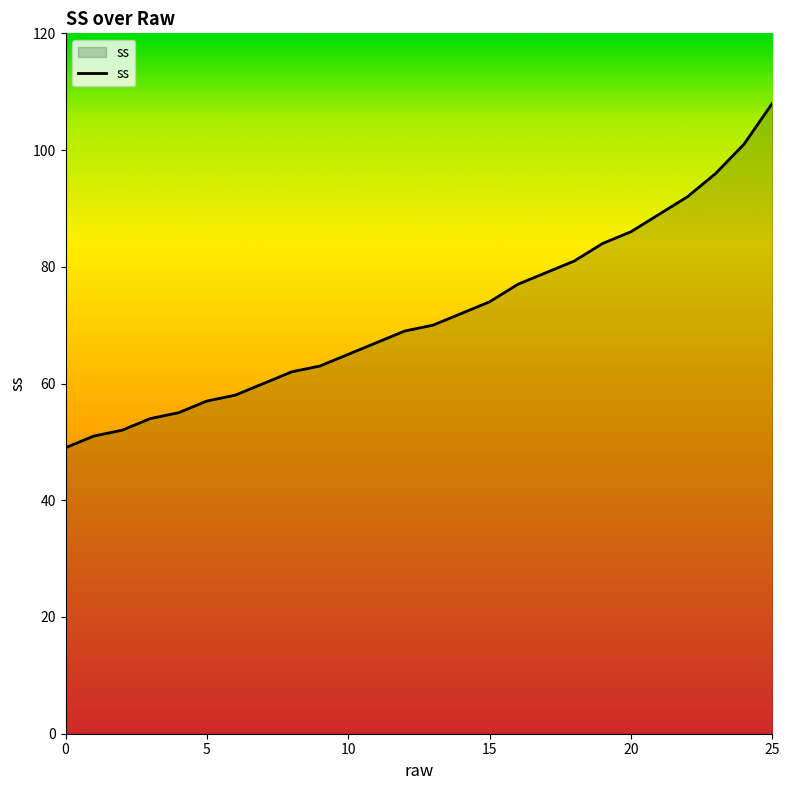

What is the difference between the maximum and minimum values?

59